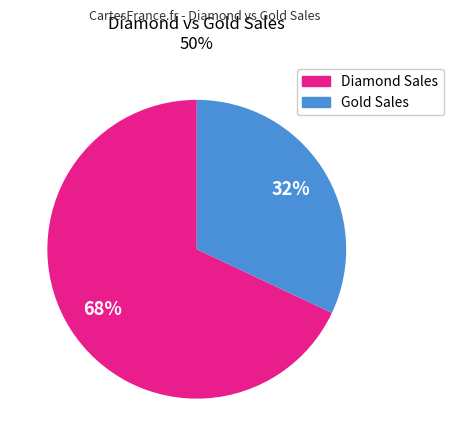

To the nearest percent, what is the difference between the largest and smallest slice percentages?

36%